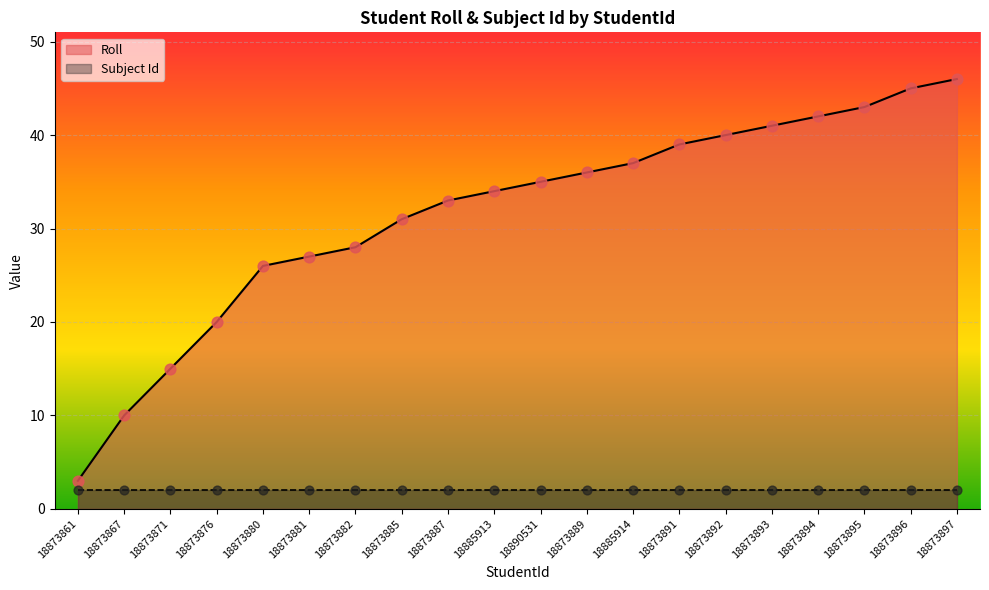

What is the change in value from 18873887 to 18873895?

+10